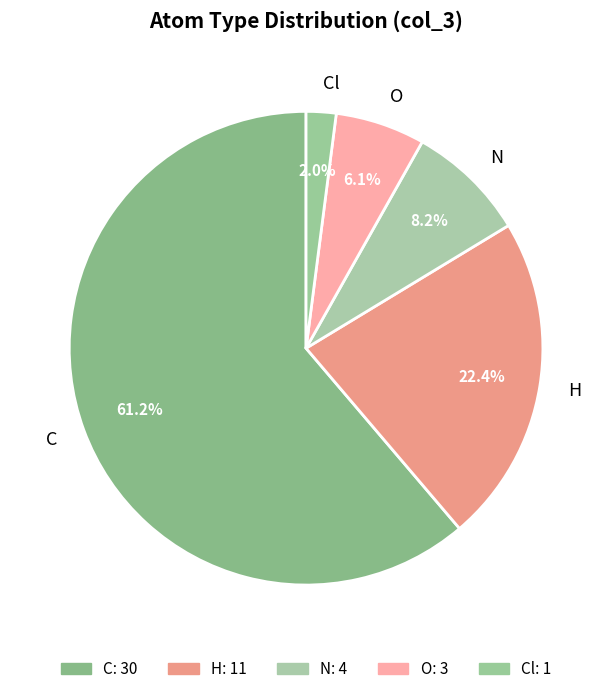

Which slice represents more than half of the pie?

C